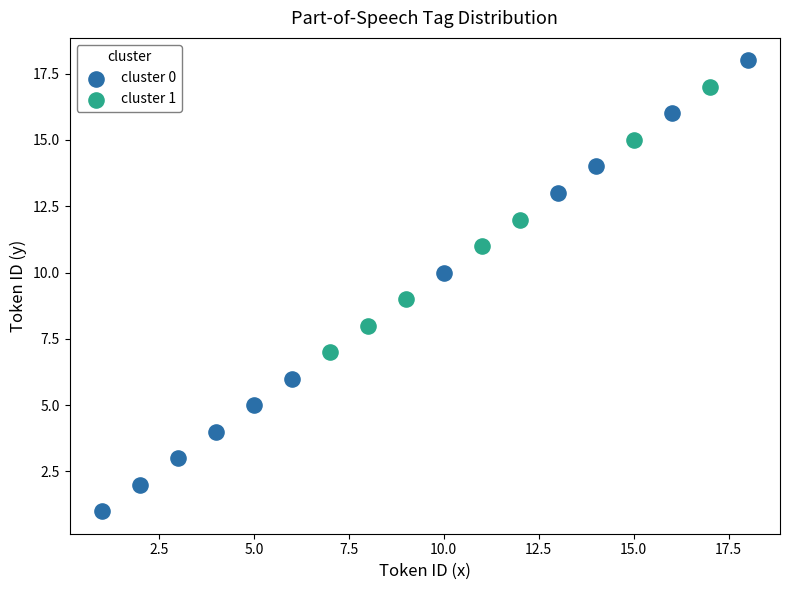

Which series reaches the minimum Y coordinate?

cluster 0